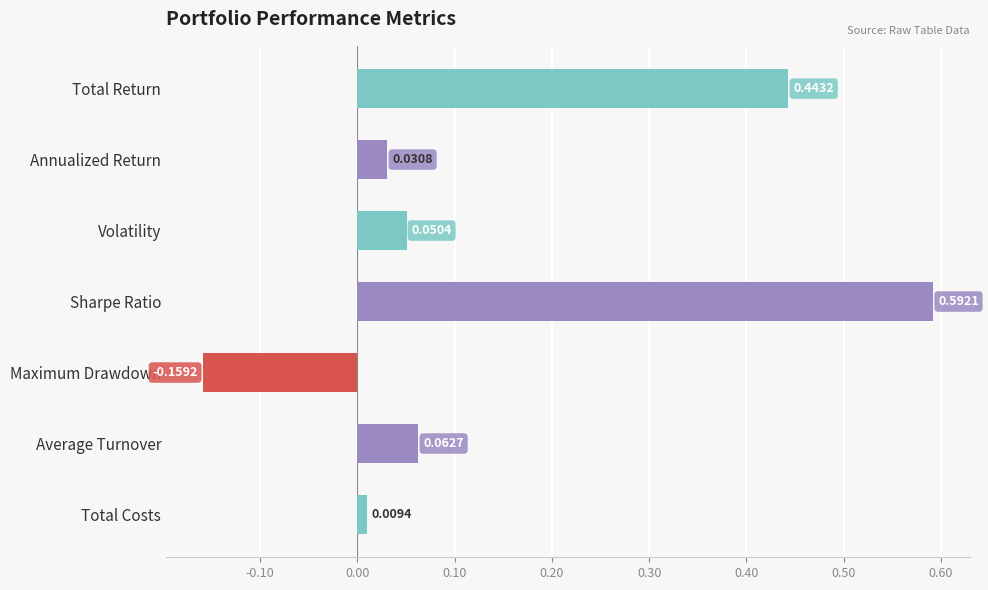

What is the label of the 4th bar from the bottom?

Sharpe Ratio